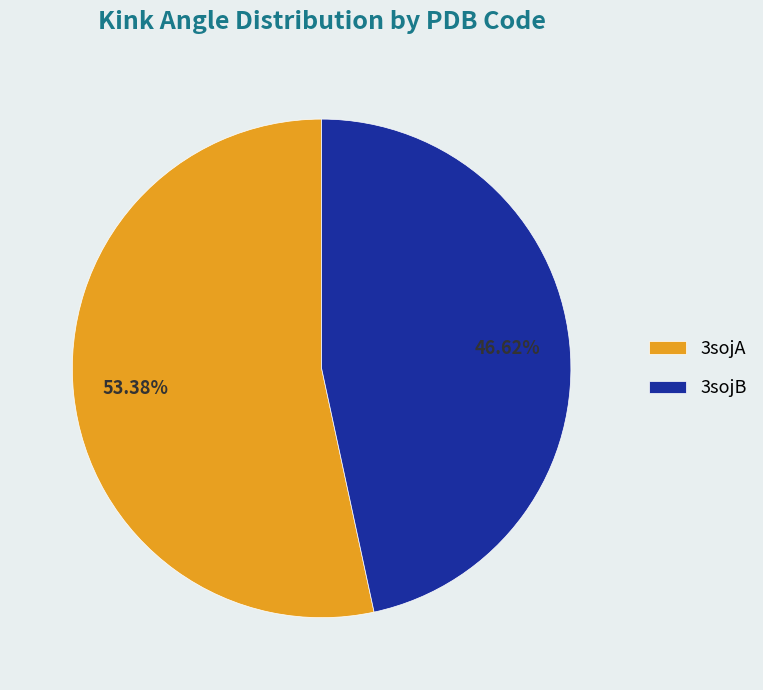

Count the number of slices in the pie.

2